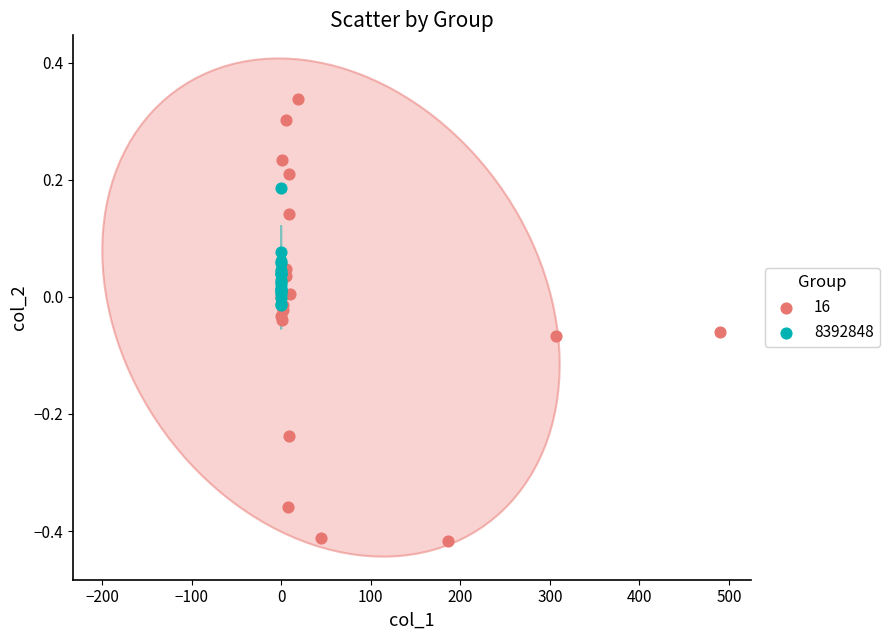

Which series contains the lowest Y value?

16